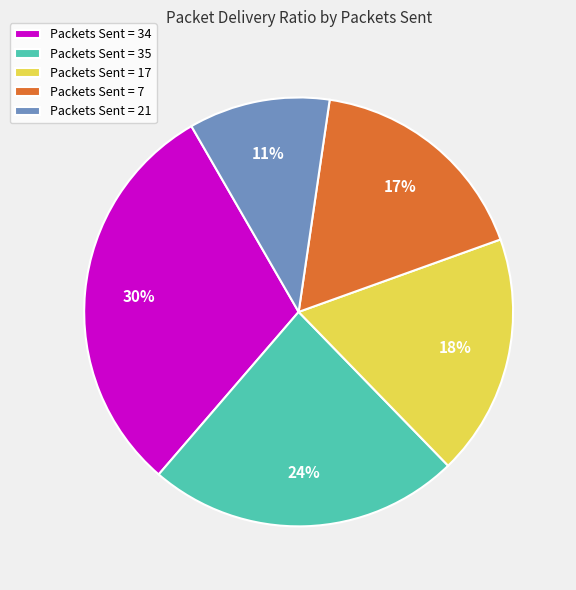

Is the sum of Packets Sent = 17 and Packets Sent = 35 greater than half?

No